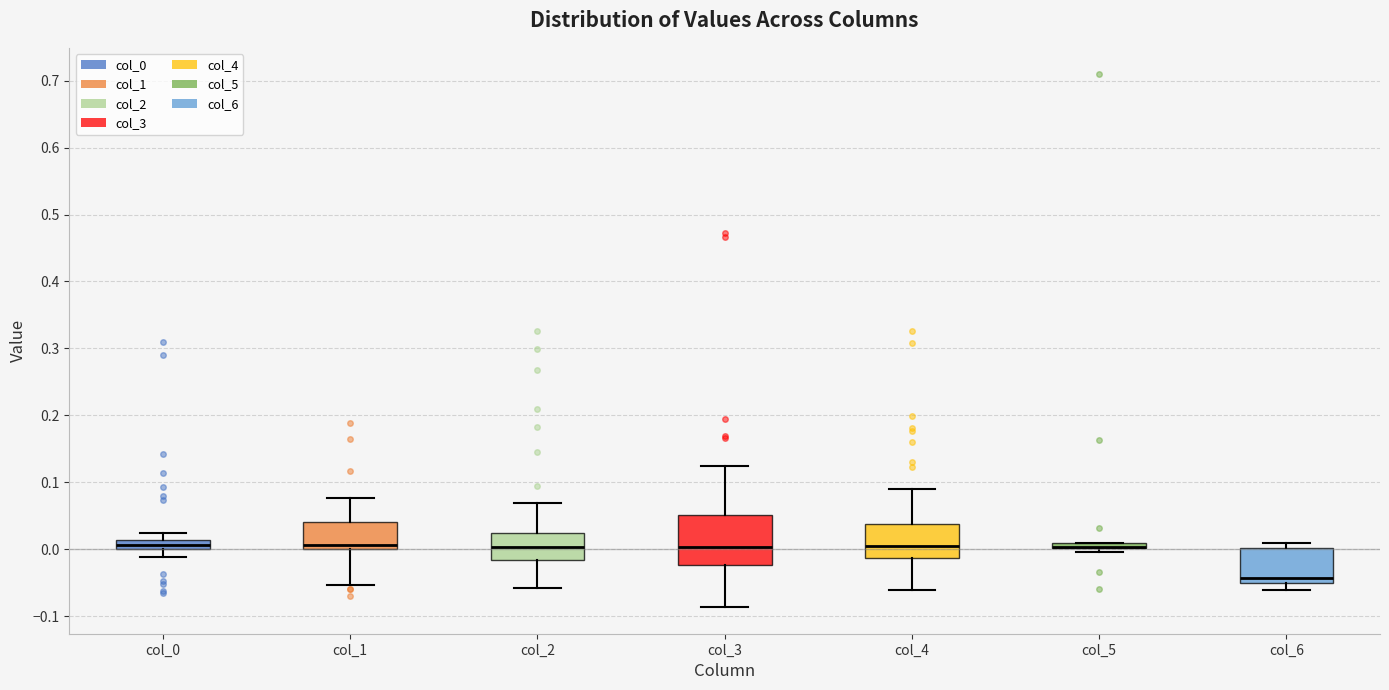

Which box is the tallest, from its lower edge to its upper edge?

col_3